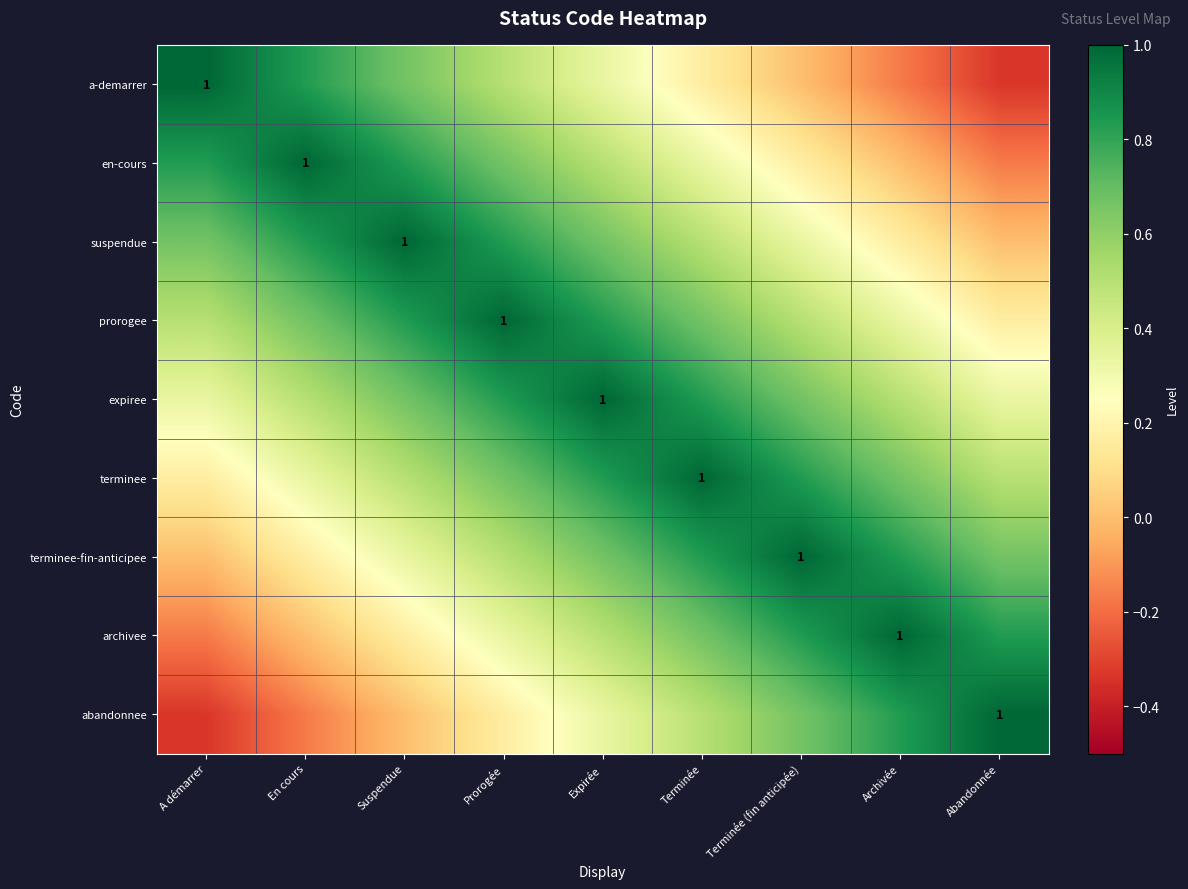

How many positive values does the a-demarrer series have?

6